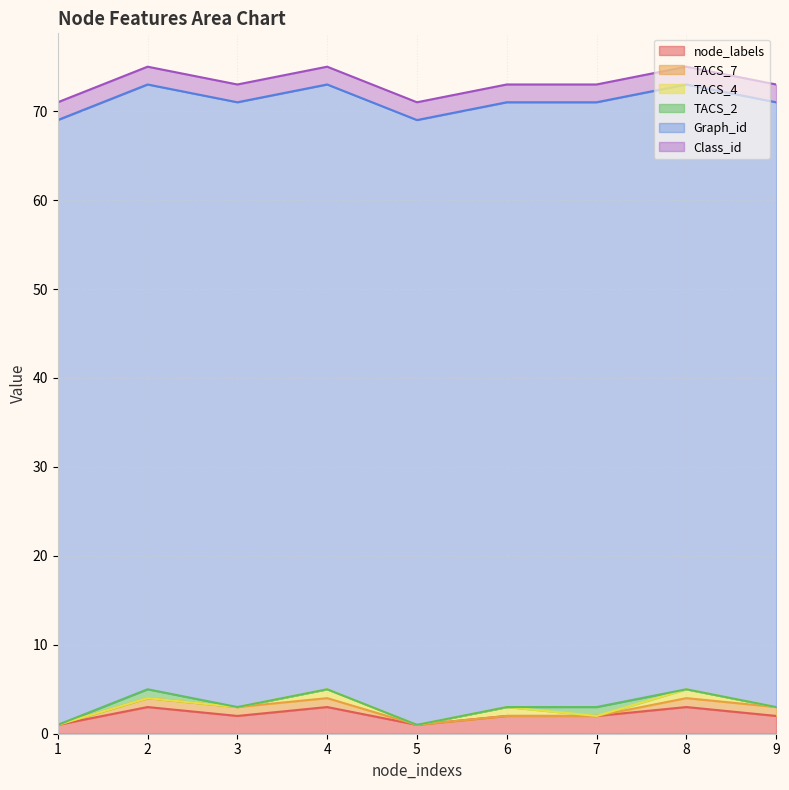

Which series changed the most between 1 and 5?

node_labels